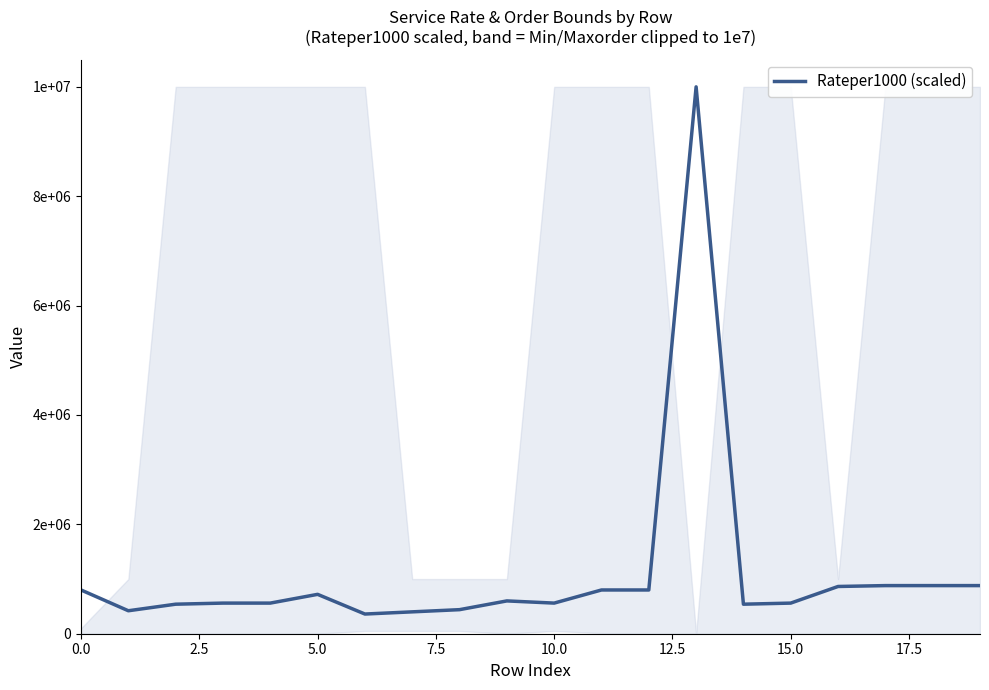

Which category has the highest value across all series?

13